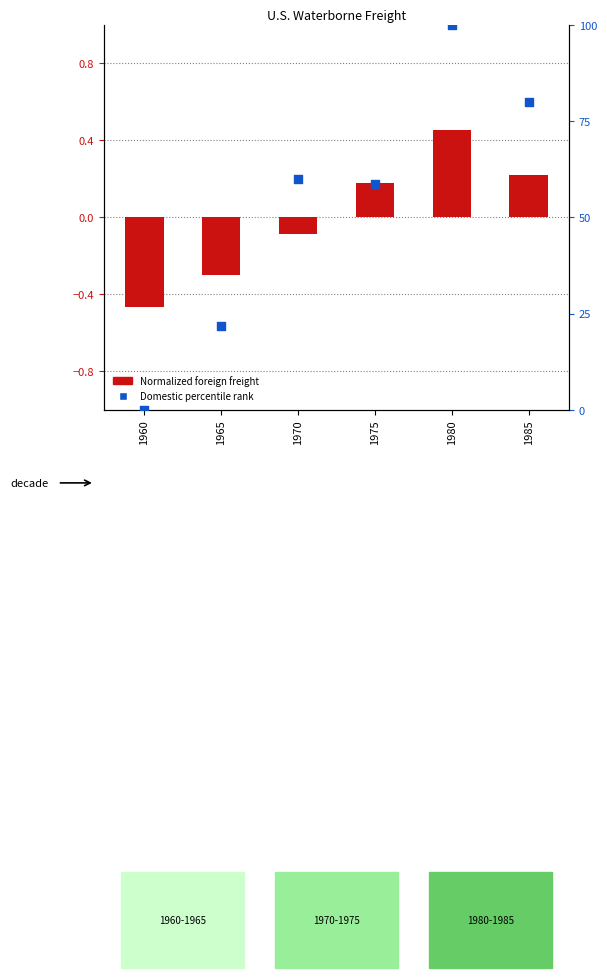

What is the total value across all series at 1970?

59.9